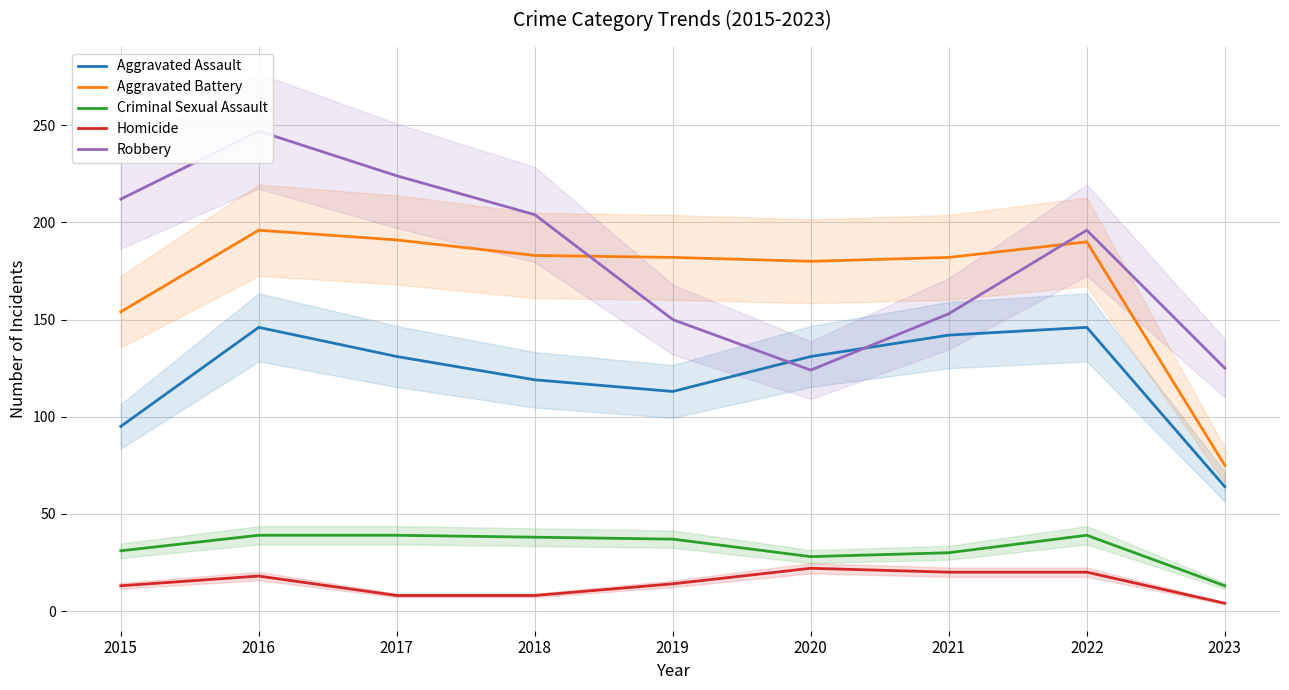

What is the difference between the maximum and minimum values in the Criminal Sexual Assault series?

26